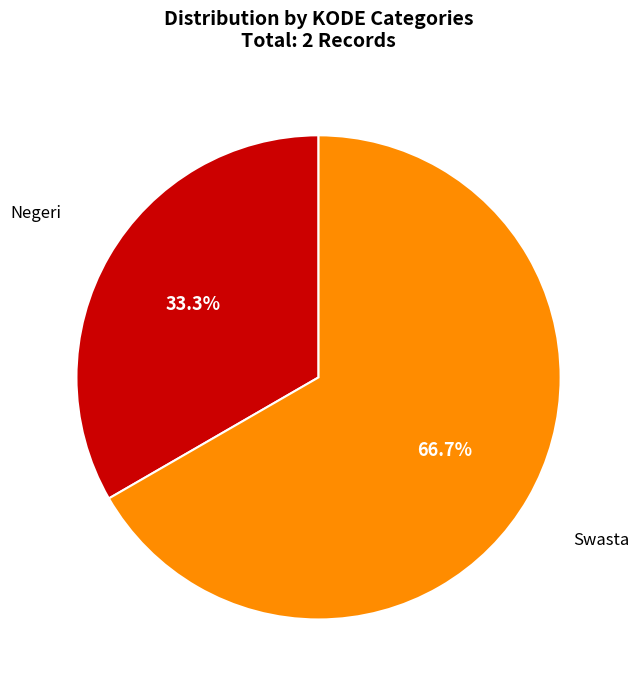

Rank the categories by value from lowest to highest.

Negeri, Swasta